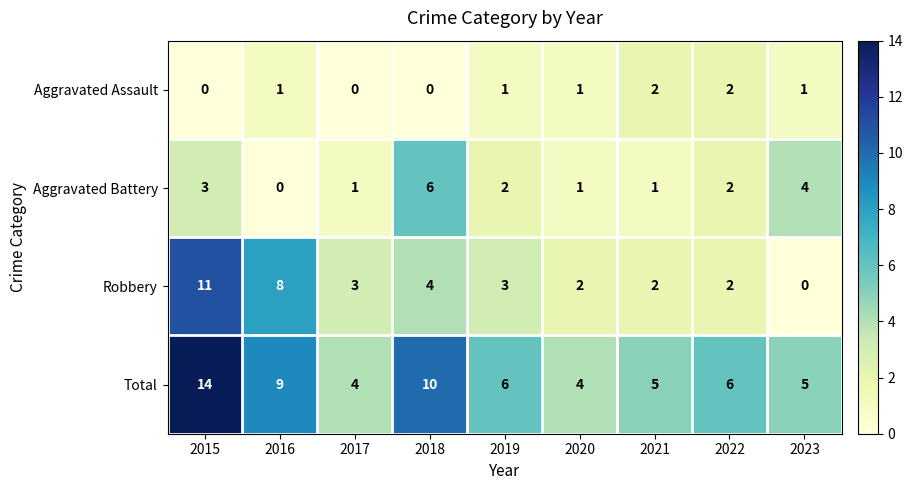

Where does the Aggravated Battery series first go above 2?

2015